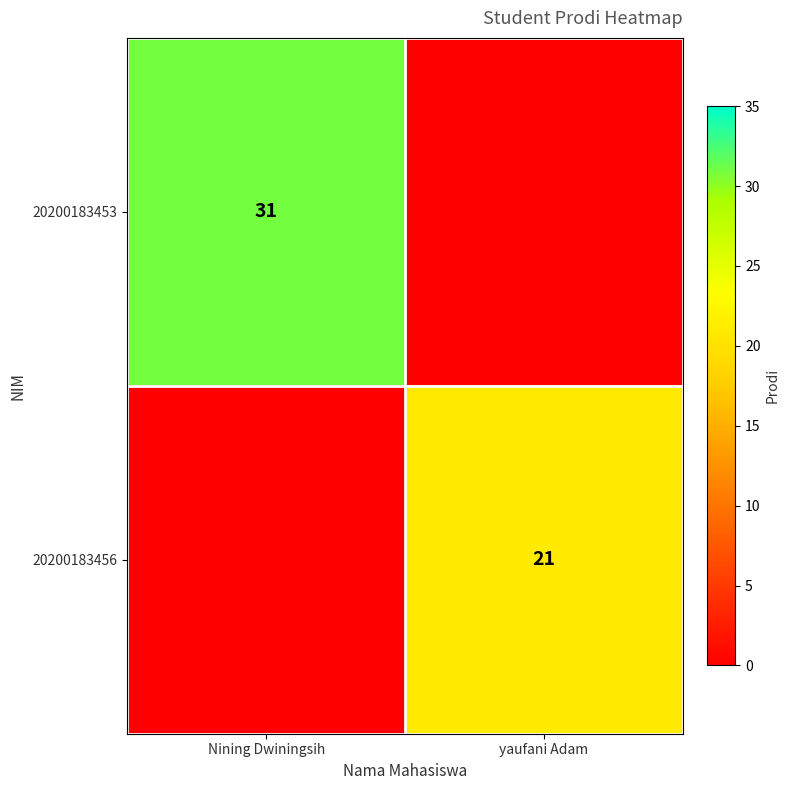

What is the maximum value shown in the chart?

31